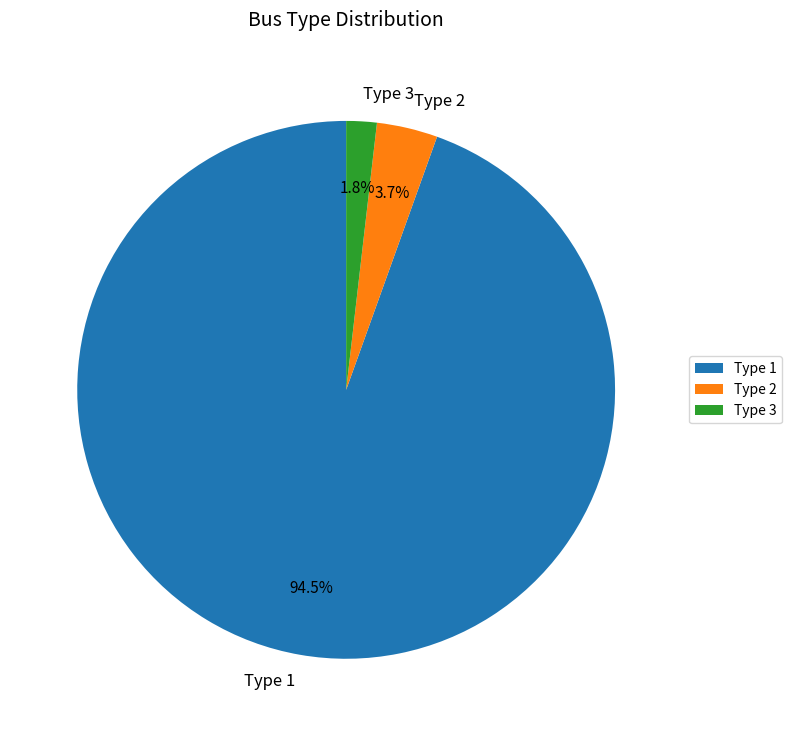

How many segments does this pie chart have?

3